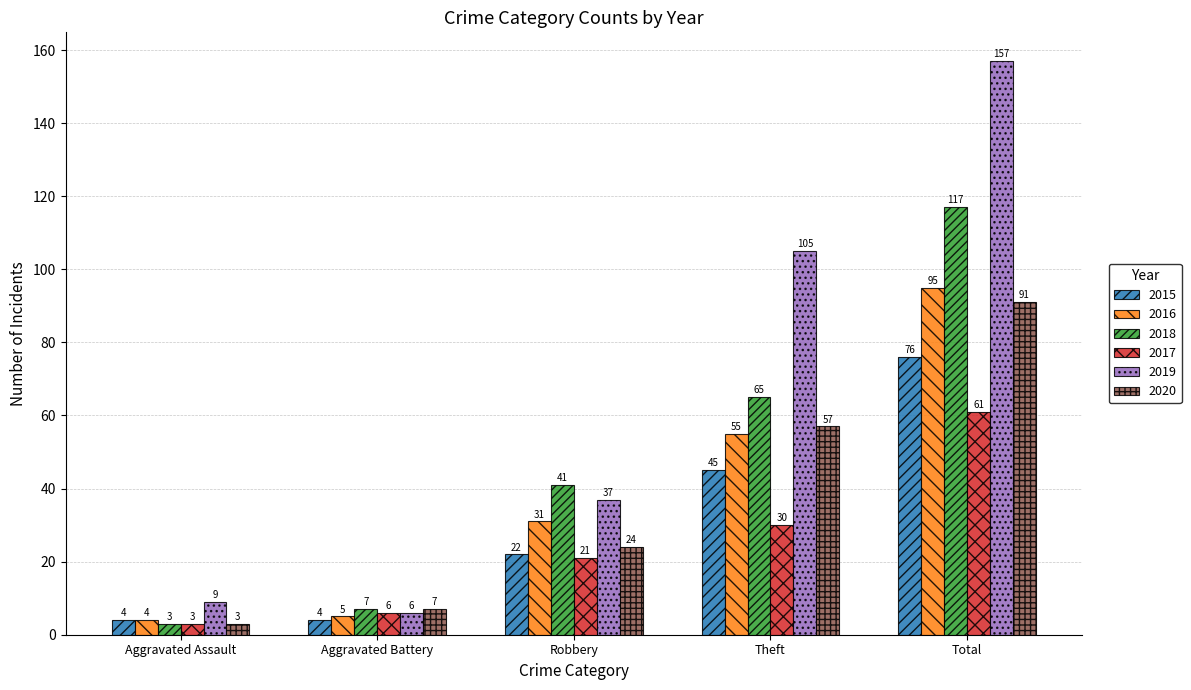

What is the difference between the second highest and second lowest values in the 2017 series?

24